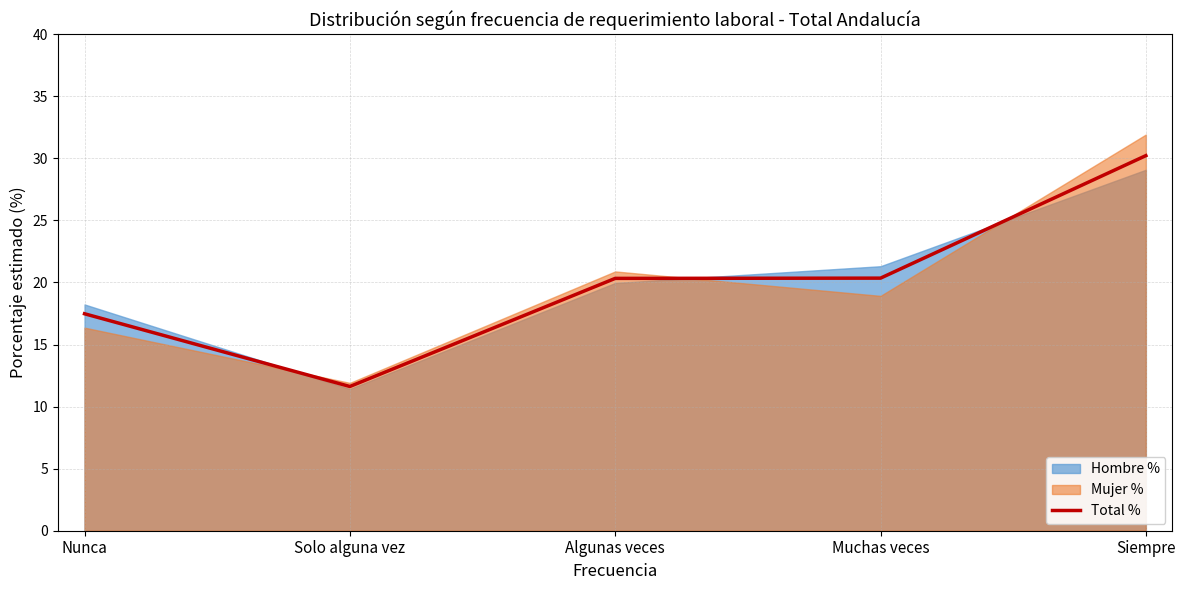

What is the label of the 3rd point from the left?

Algunas veces